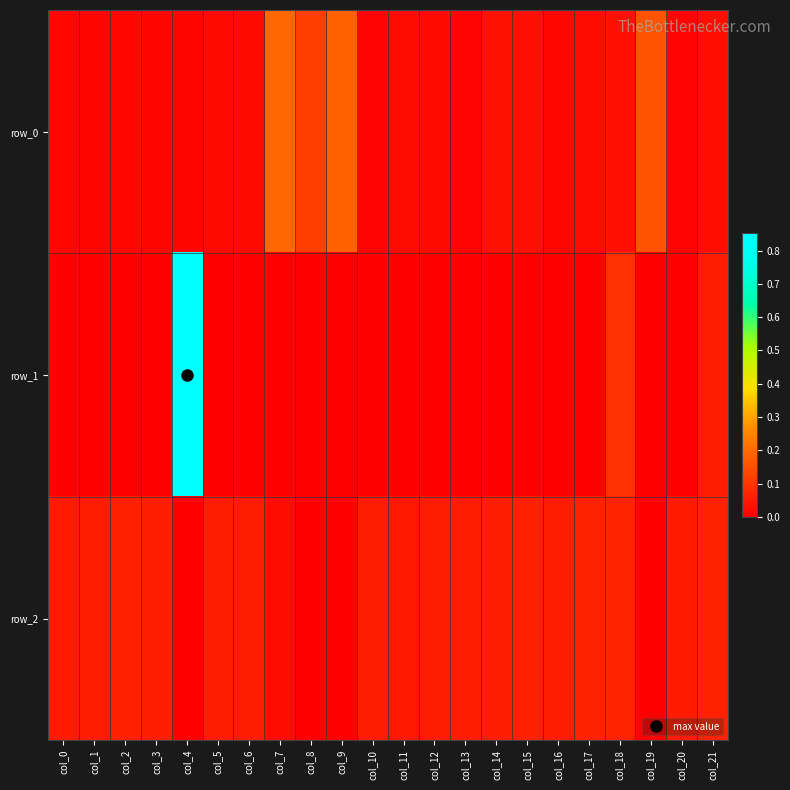

What is the difference between the second highest and minimum values in the row_1 series?

0.1